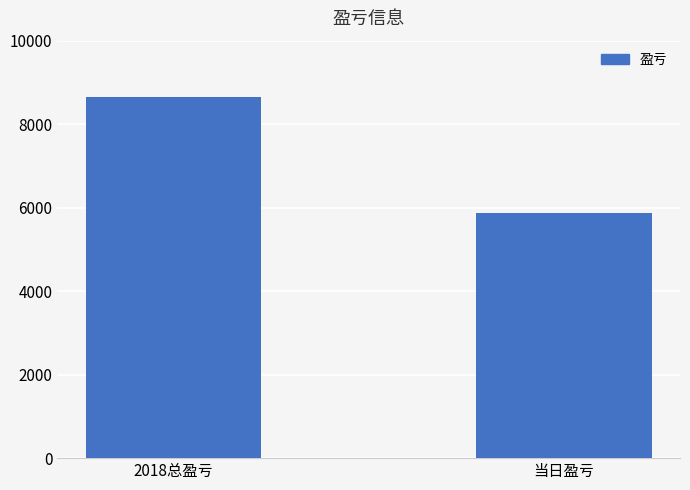

How many categories are shown in the chart?

2